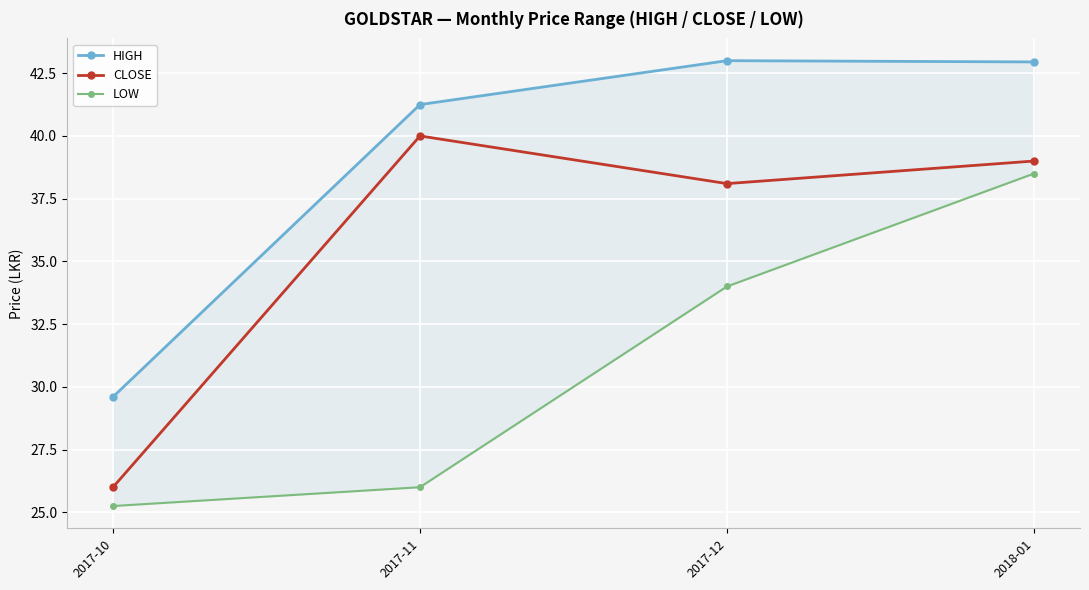

What is the value of the CLOSE point at the 1st from the left?

26.0